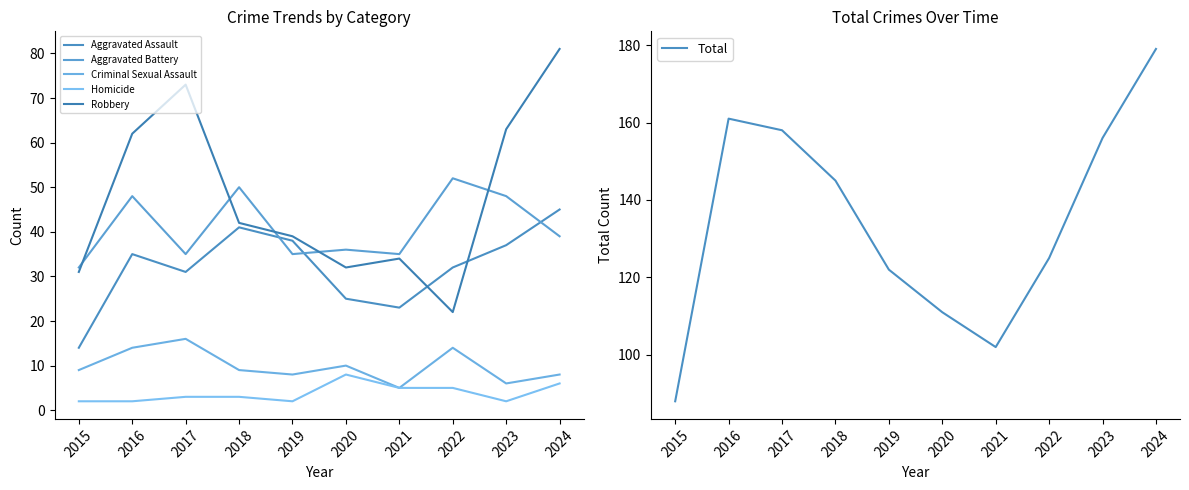

Reading left to right, what are all the values shown in this chart?

Aggravated Assault: 2015=14	2016=35	2017=31	2018=41	2019=38	2020=25	2021=23	2022=32	2023=37	2024=45
Aggravated Battery: 2015=32	2016=48	2017=35	2018=50	2019=35	2020=36	2021=35	2022=52	2023=48	2024=39
Criminal Sexual Assault: 2015=9	2016=14	2017=16	2018=9	2019=8	2020=10	2021=5	2022=14	2023=6	2024=8
Homicide: 2015=2	2016=2	2017=3	2018=3	2019=2	2020=8	2021=5	2022=5	2023=2	2024=6
Robbery: 2015=31	2016=62	2017=73	2018=42	2019=39	2020=32	2021=34	2022=22	2023=63	2024=81
Total: 2015=88	2016=161	2017=158	2018=145	2019=122	2020=111	2021=102	2022=125	2023=156	2024=179